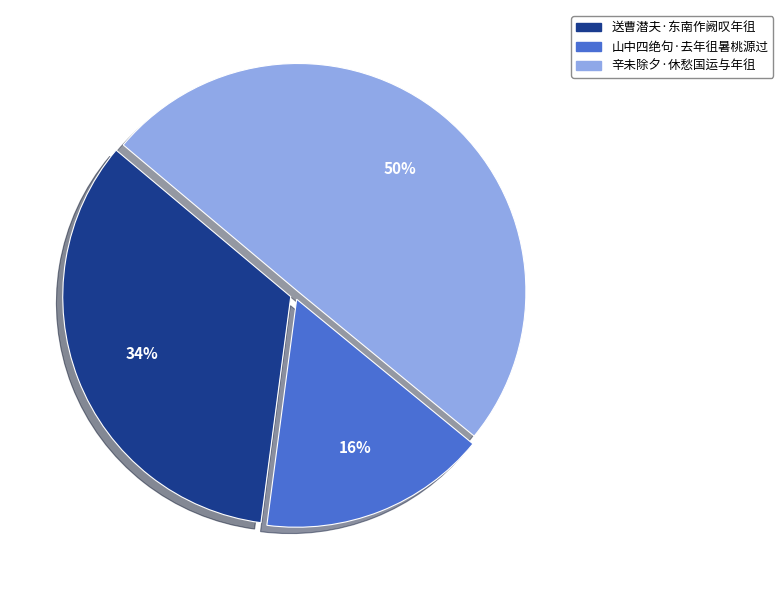

What percentage is the 辛未除夕·休愁国运与年徂 slice, to the nearest percent?

50%